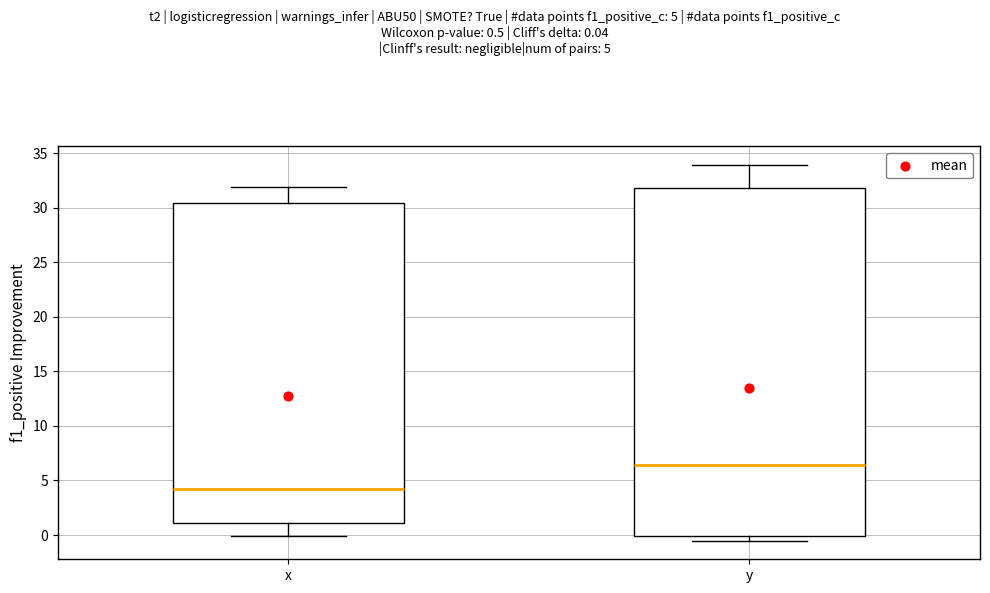

Which box is the tallest, from its lower edge to its upper edge?

y